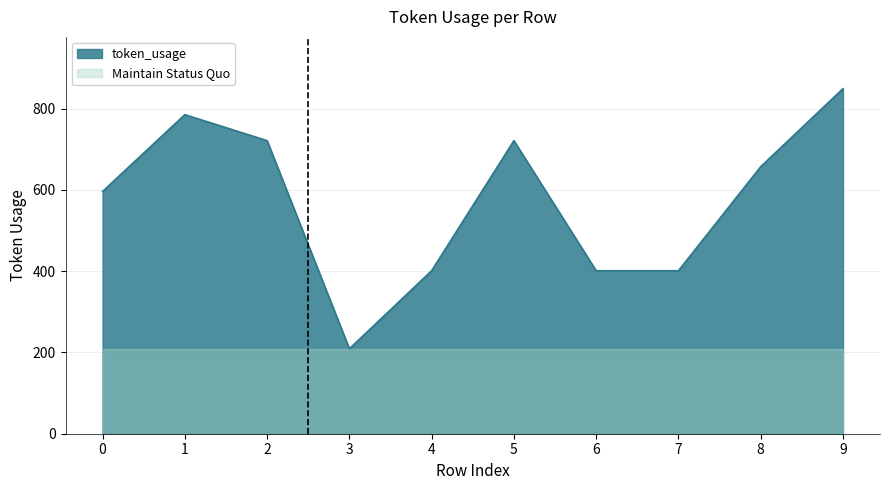

What is the change in value from 0 to 5?

+125